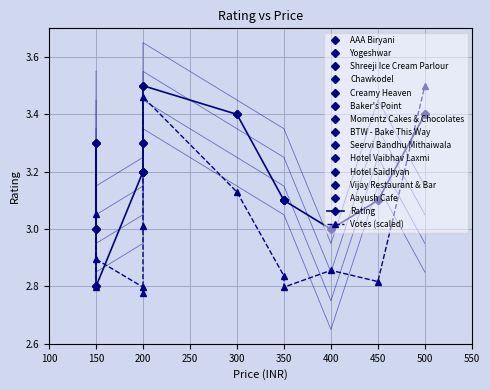

True or false: Rating has more than 0 interior local peaks.

True